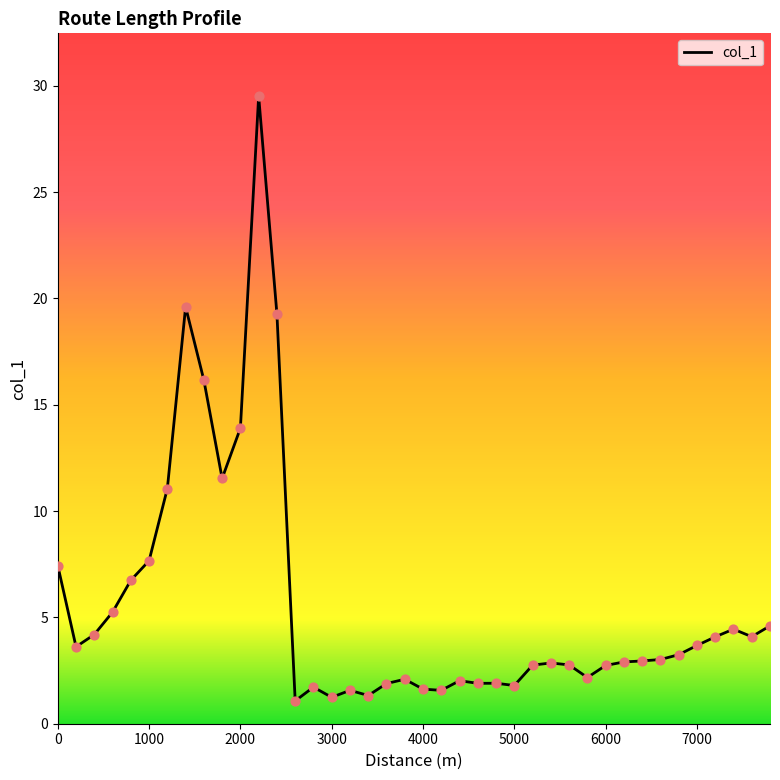

What is the difference between the maximum and minimum values?

28.4